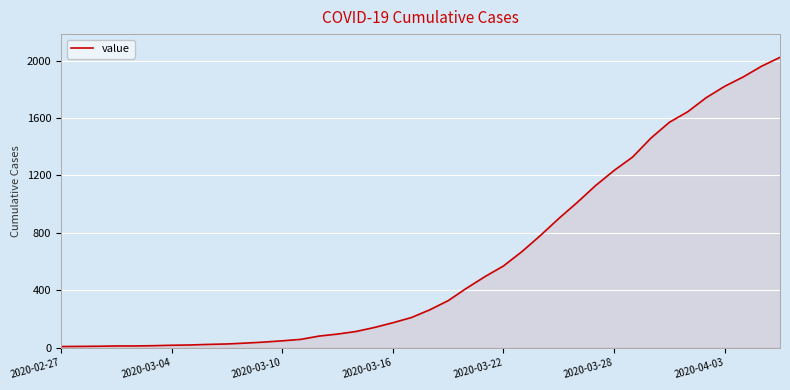

What is the minimum value shown in the chart?

7